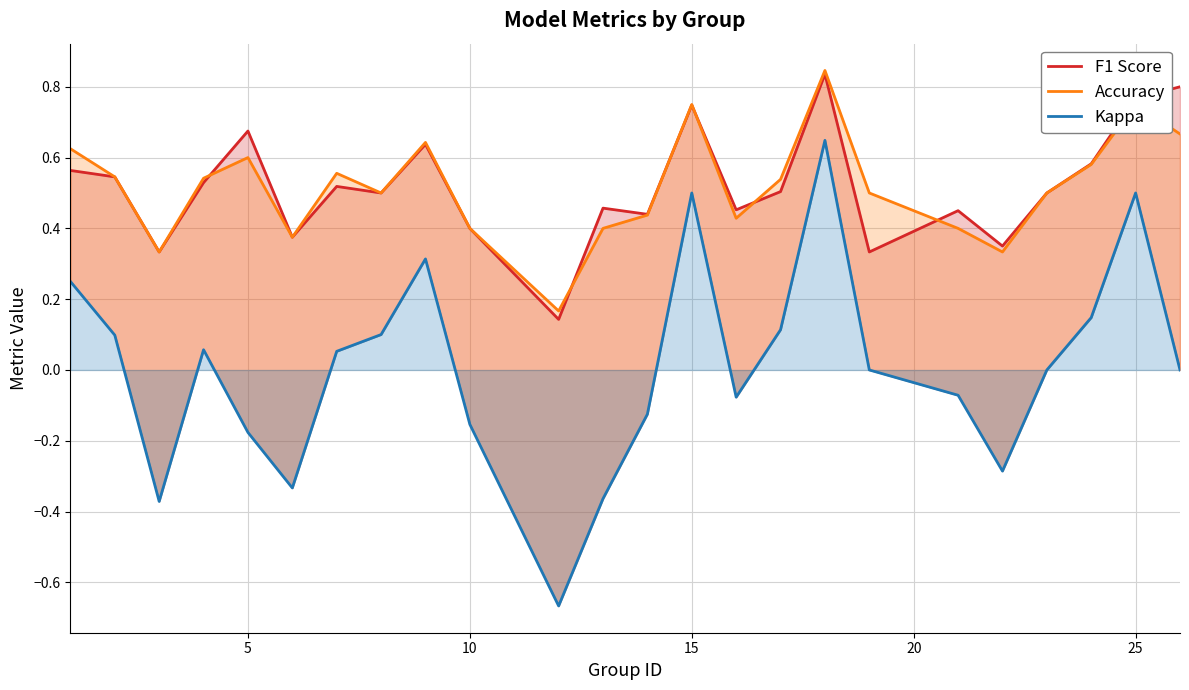

Which series has the widest spread of values?

Kappa